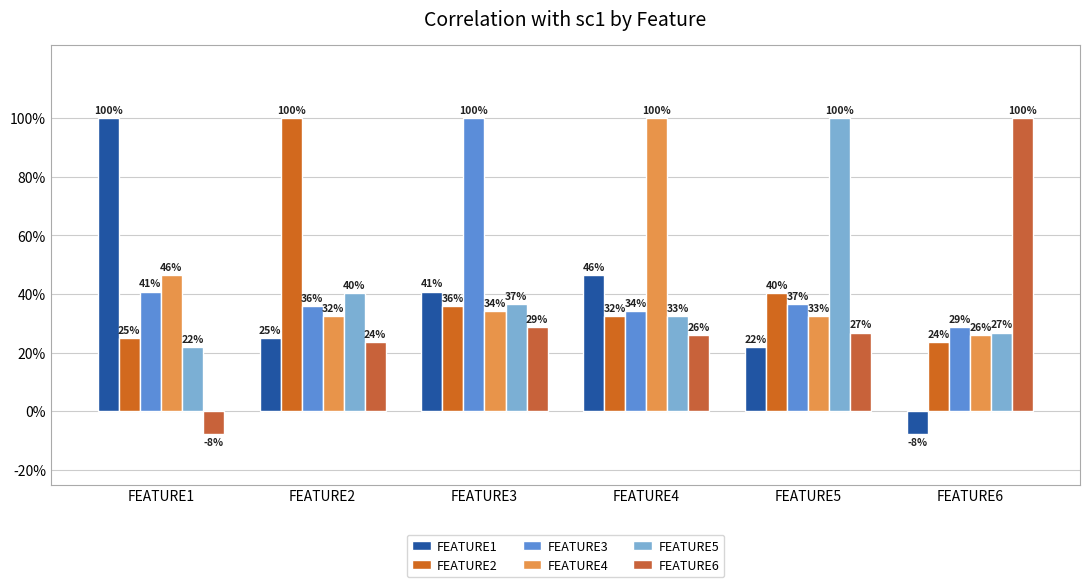

Are the bars grouped side by side (vs. stacked)?

Yes